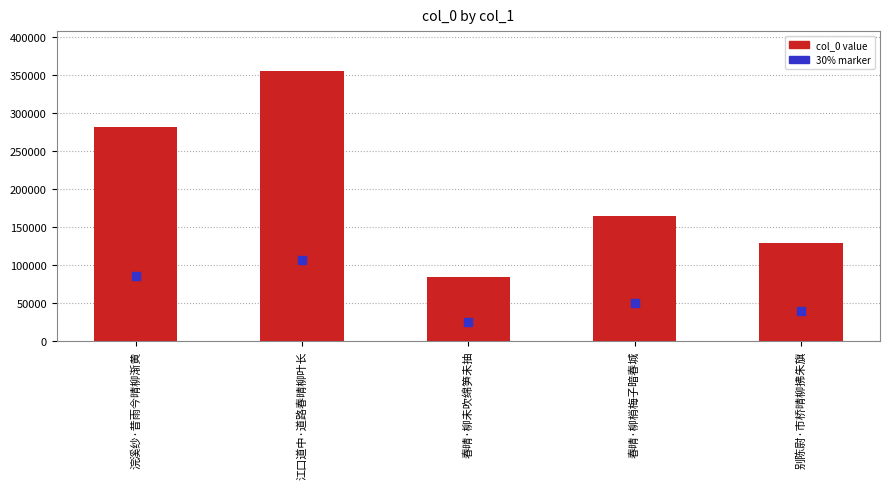

What is the total value across all series at 春晴·柳梢梅子暗春城?

214262.1